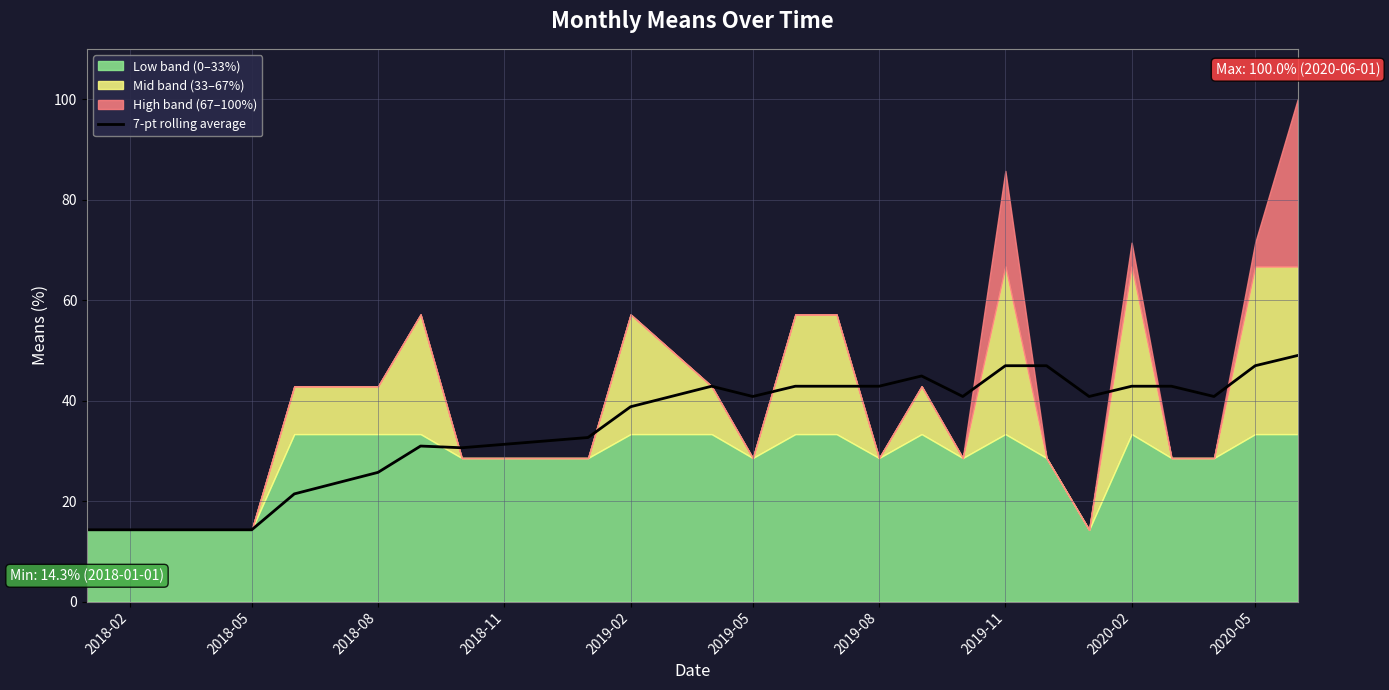

What is the maximum value for 7-pt rolling average?

49.0